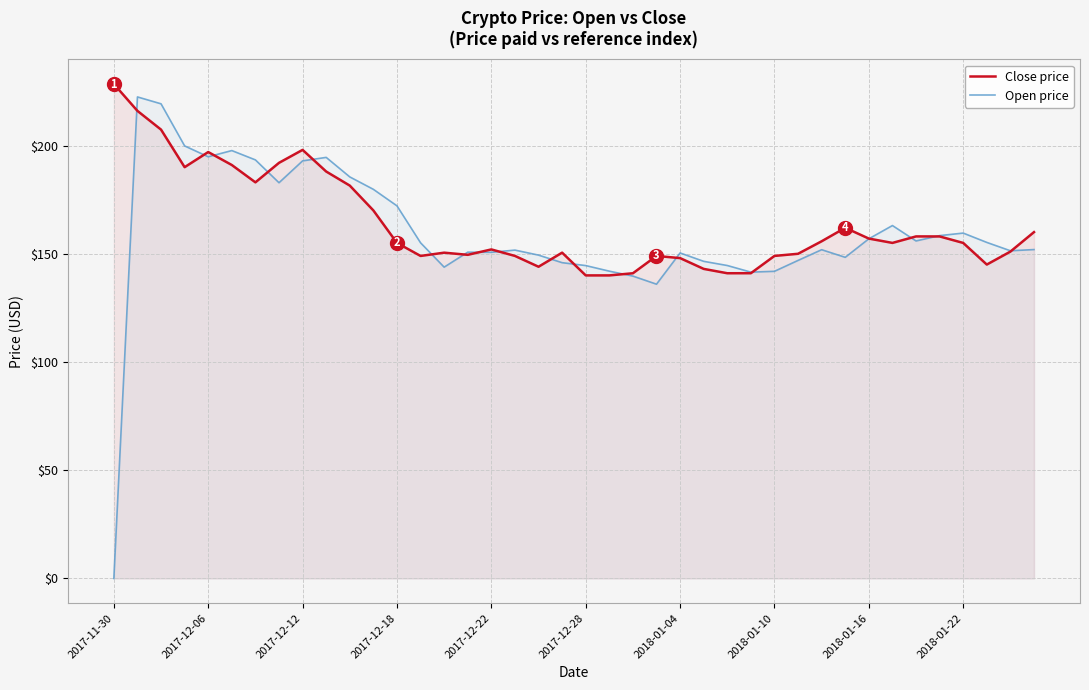

The Close price series shows 143.0 at 25. True or false?

True